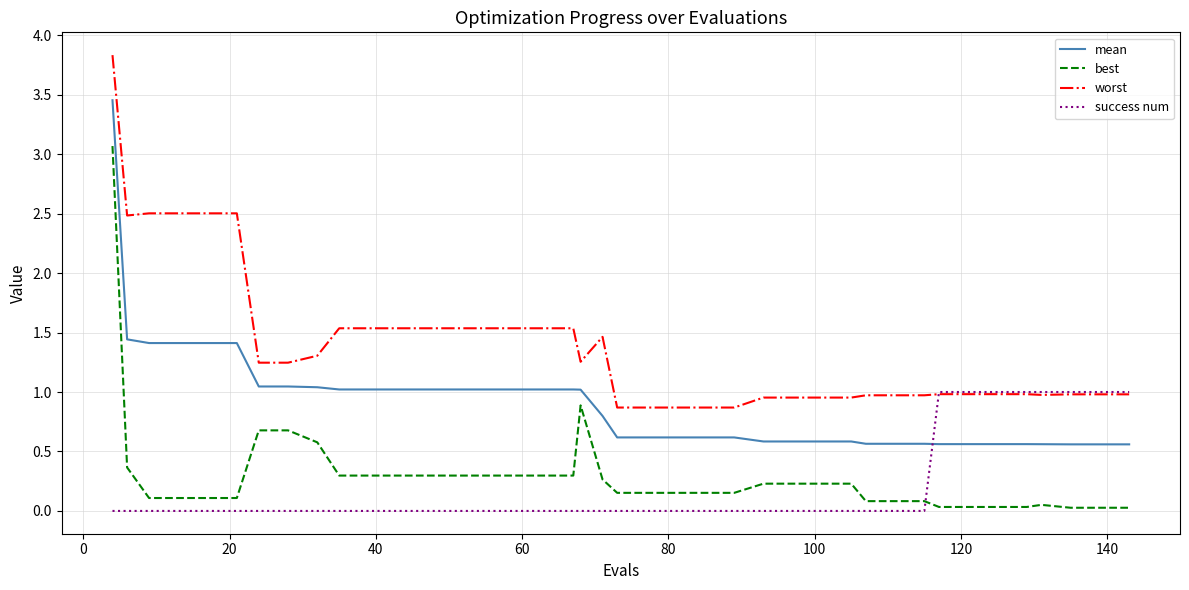

What is the maximum value shown in the chart?

3.8